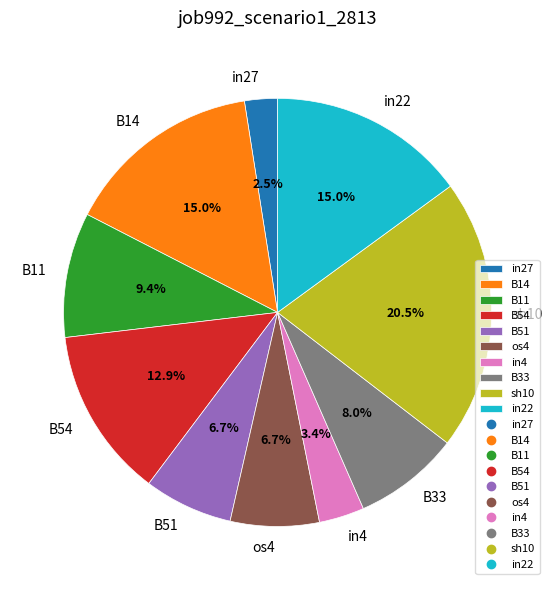

To the nearest percent, what portion does B51 represent?

7%